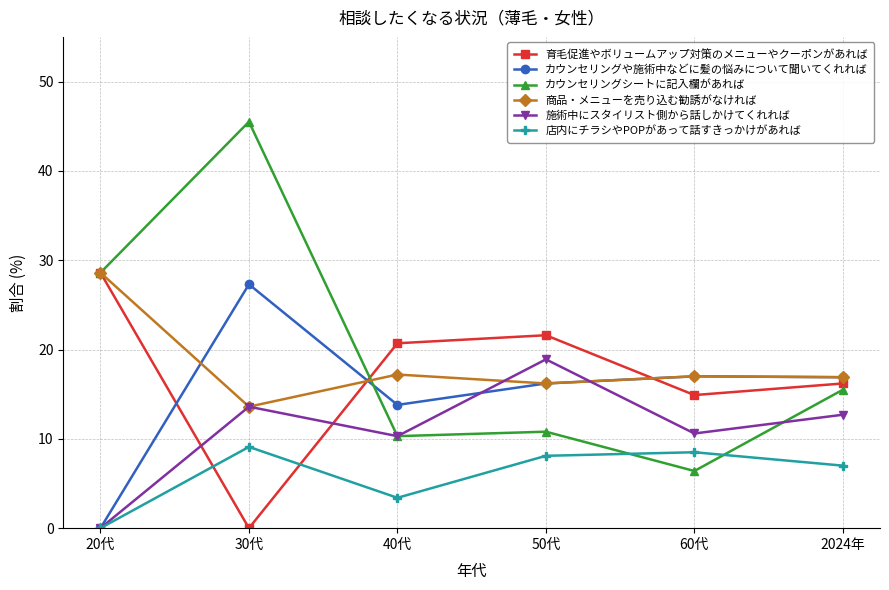

At which category does the chart reach its peak across all series?

30代